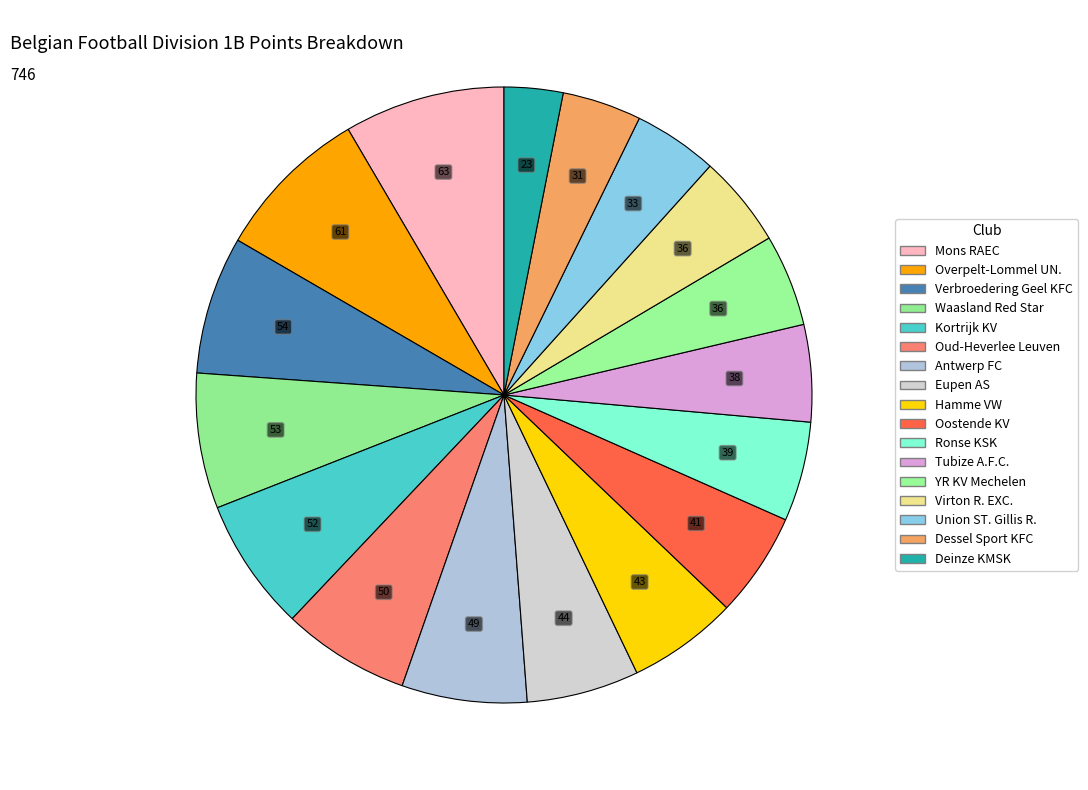

To the nearest percent, what portion does Tubize A.F.C. represent?

5%